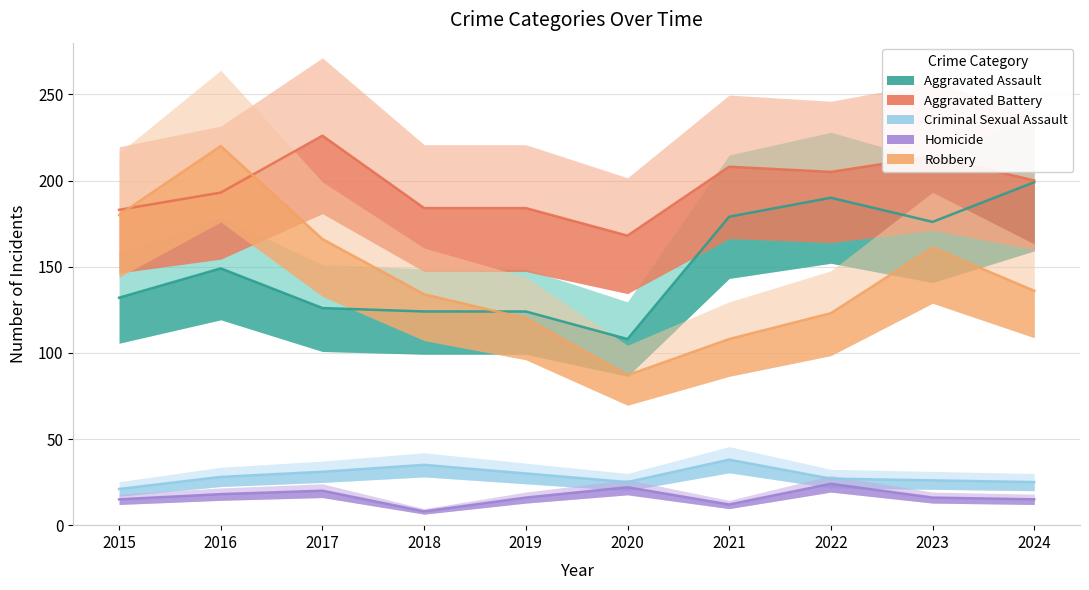

True or false: Aggravated Assault and Criminal Sexual Assault intersect in this chart.

False